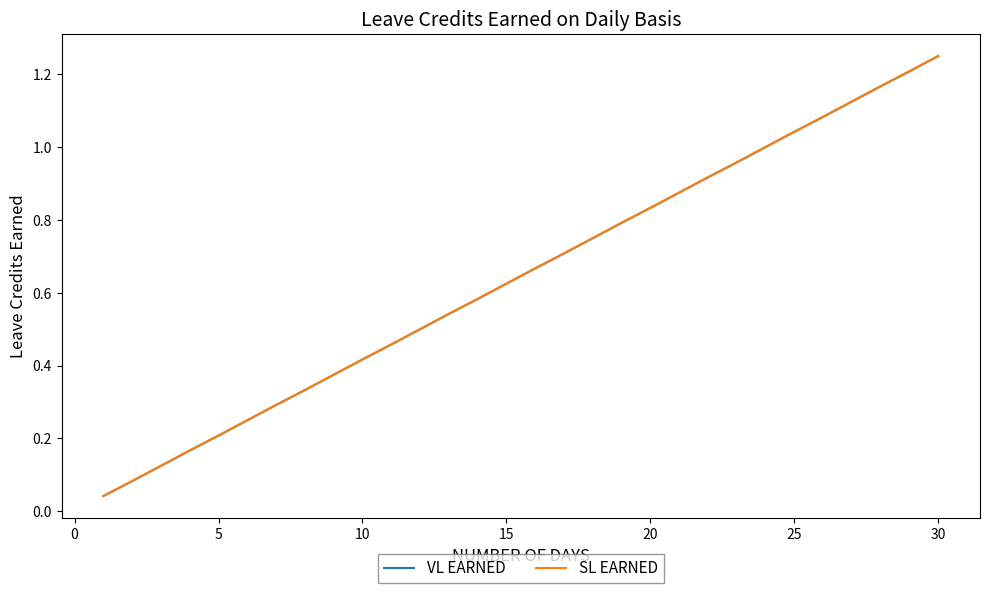

Does the chart display data point markers on the line(s)?

No